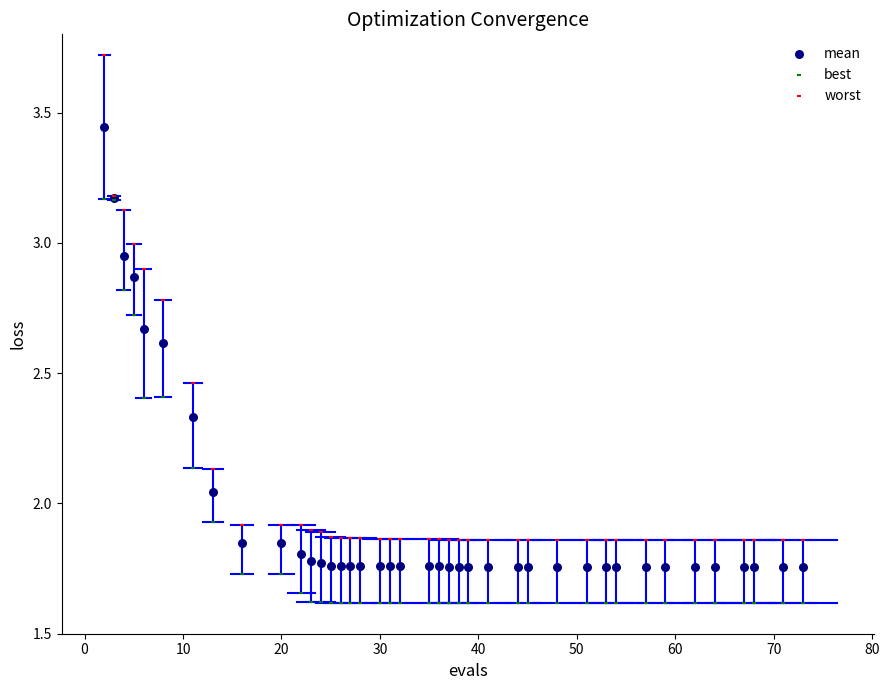

What are all the series names shown in the legend?

mean, best, worst